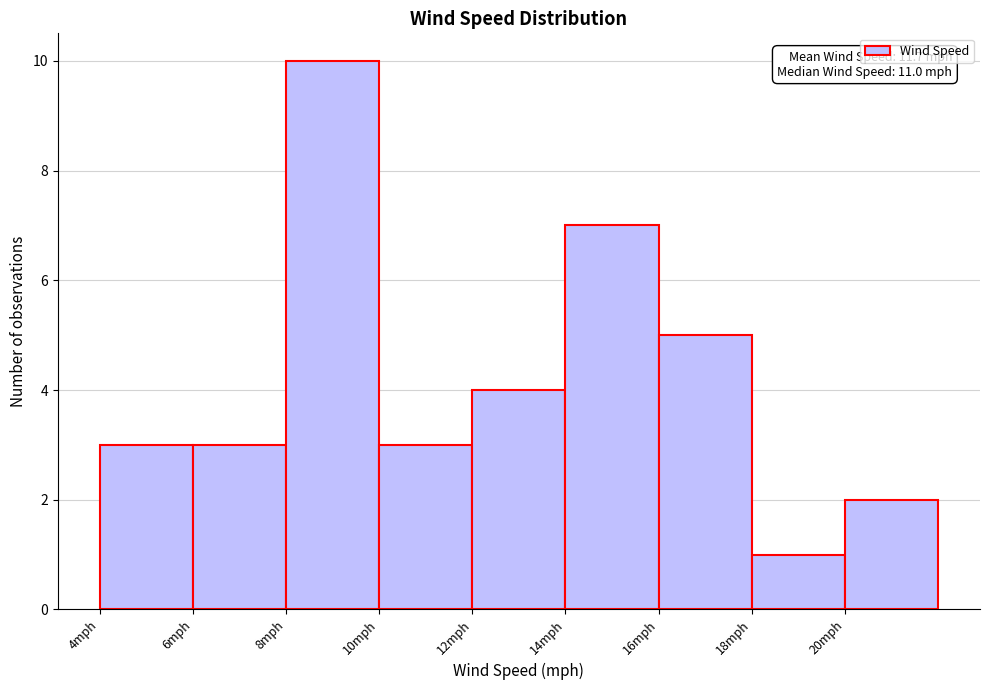

Which range on the x-axis has the tallest bar?

8 to 10